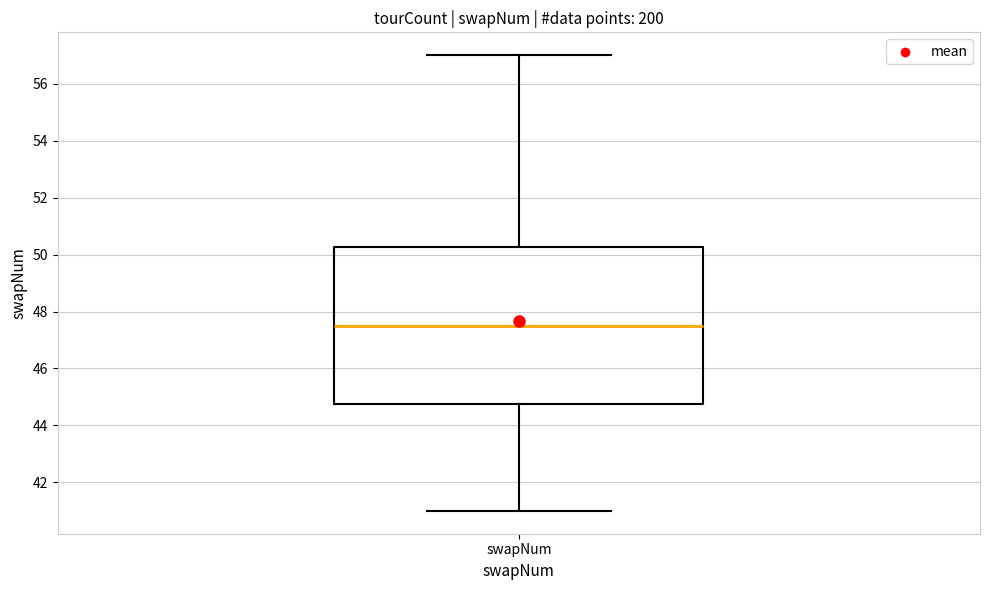

Read this box plot against the y-axis: the position of the median line, the range covered by the box, and the ends of both whiskers. The values are not printed on the chart, so give them approximately, as read against the axis.

median 47.6, box 44.8 to 50.2, whiskers 41.0 to 57.0